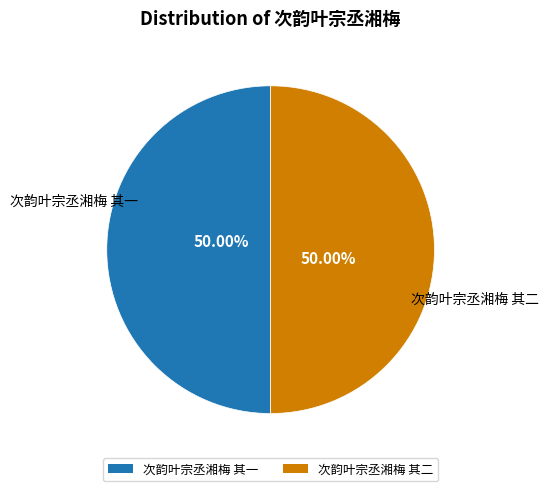

True or false: 次韵叶宗丞湘梅 其一 accounts for 36% of the total.

False